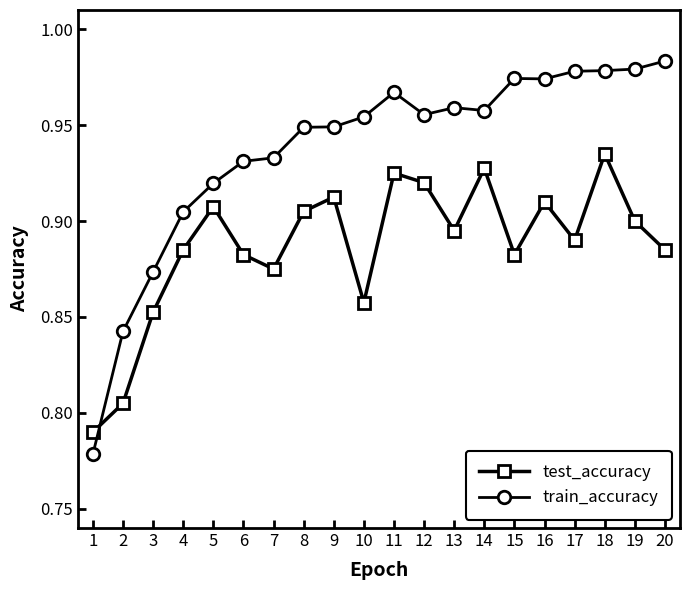

True or false: test_accuracy has a value of 0.9 at 8.

True